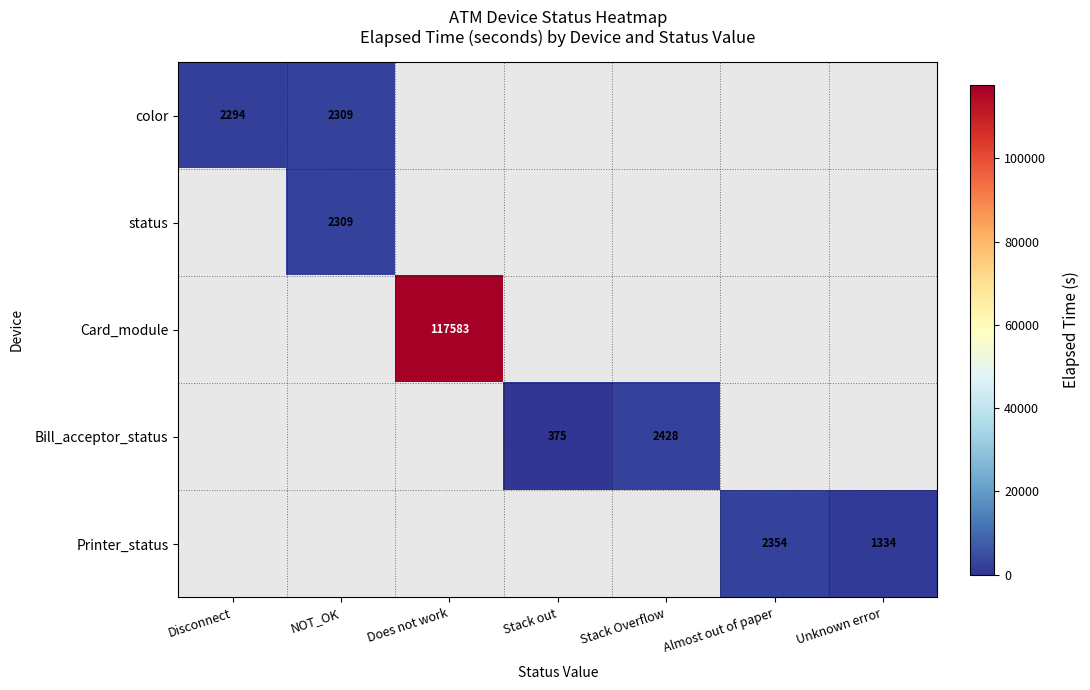

Between Disconnect and NOT_OK, which is larger?

NOT_OK